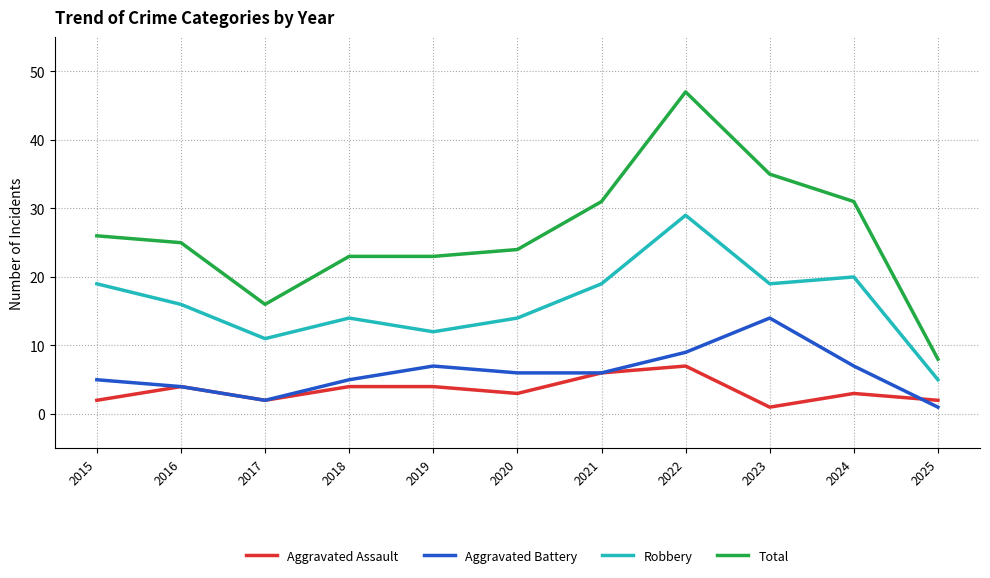

Reading left to right, transcribe all the data shown in this chart.

Aggravated Assault: 2015=2	2016=4	2017=2	2018=4	2019=4	2020=3	2021=6	2022=7	2023=1	2024=3	2025=2
Aggravated Battery: 2015=5	2016=4	2017=2	2018=5	2019=7	2020=6	2021=6	2022=9	2023=14	2024=7	2025=1
Robbery: 2015=19	2016=16	2017=11	2018=14	2019=12	2020=14	2021=19	2022=29	2023=19	2024=20	2025=5
Total: 2015=26	2016=25	2017=16	2018=23	2019=23	2020=24	2021=31	2022=47	2023=35	2024=31	2025=8